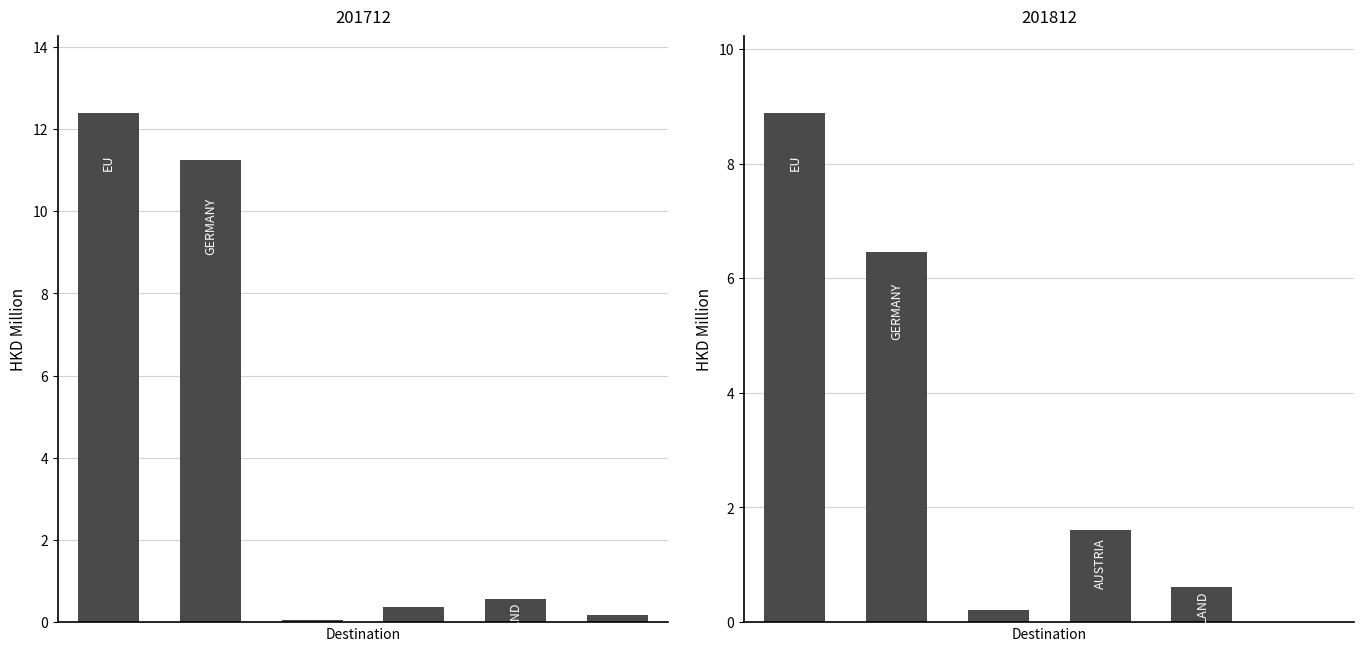

Is it true that 201812 equals 2.8 at AUSTRIA?

False